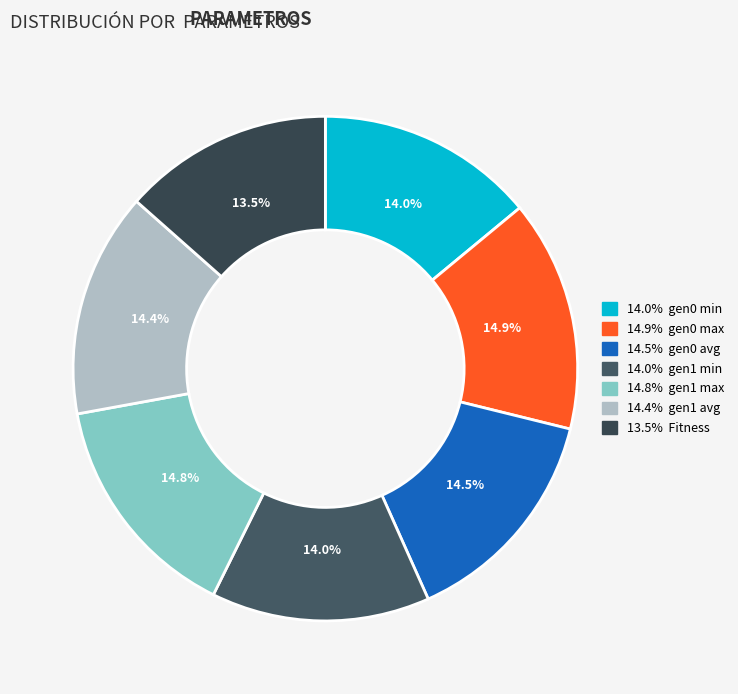

How many segments does this pie chart have?

7